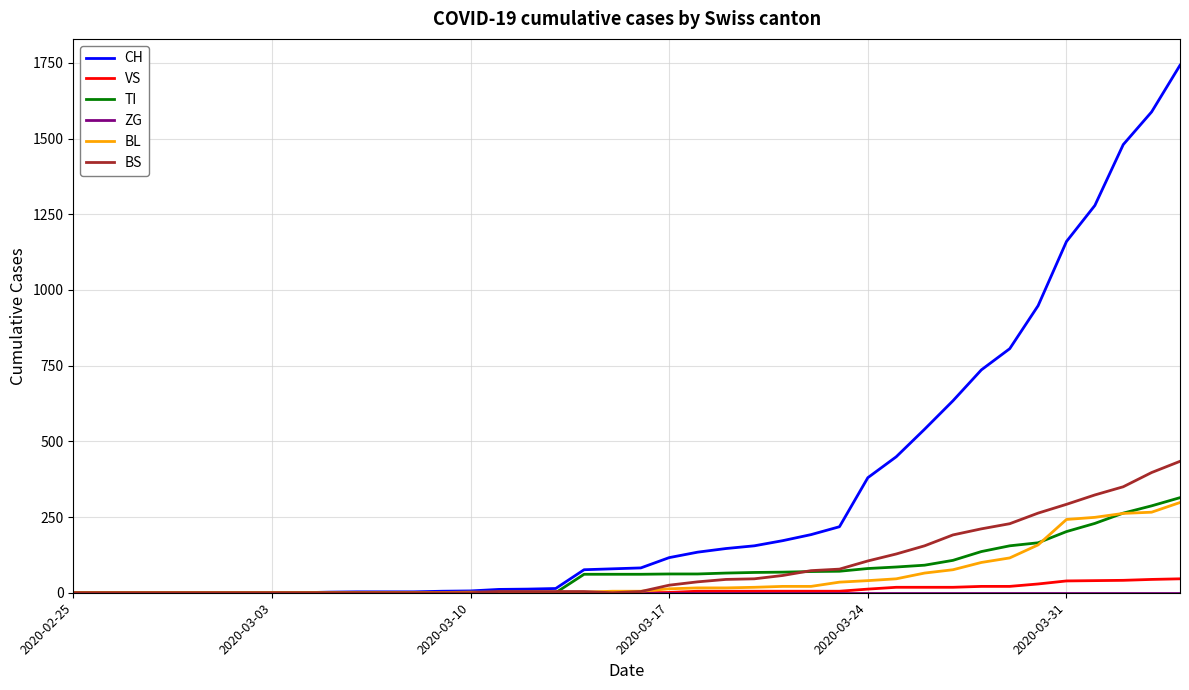

Which series has the widest spread of values?

CH